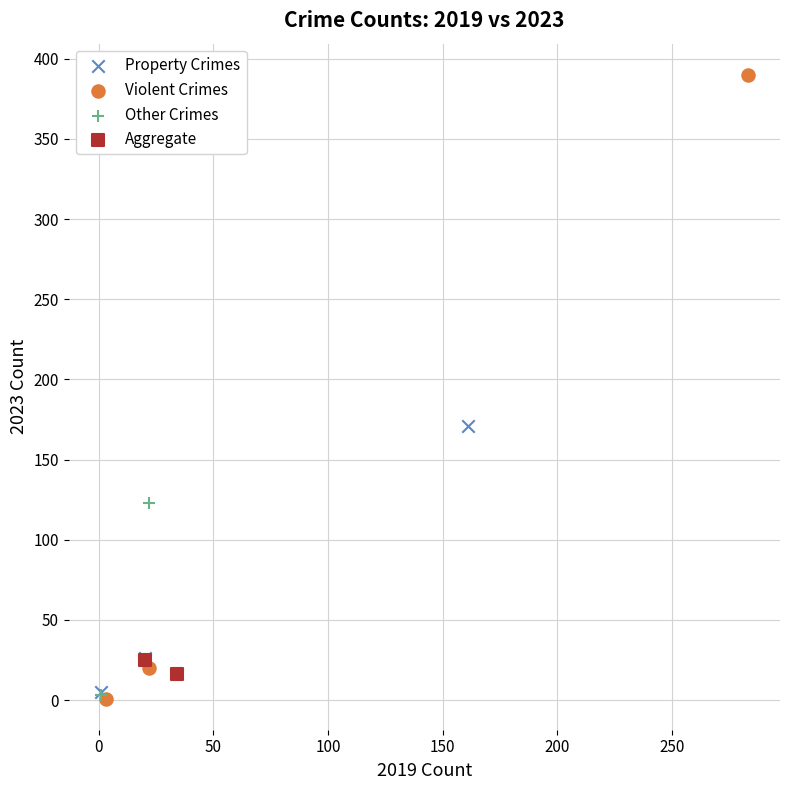

Which series reaches the maximum Y coordinate?

Violent Crimes